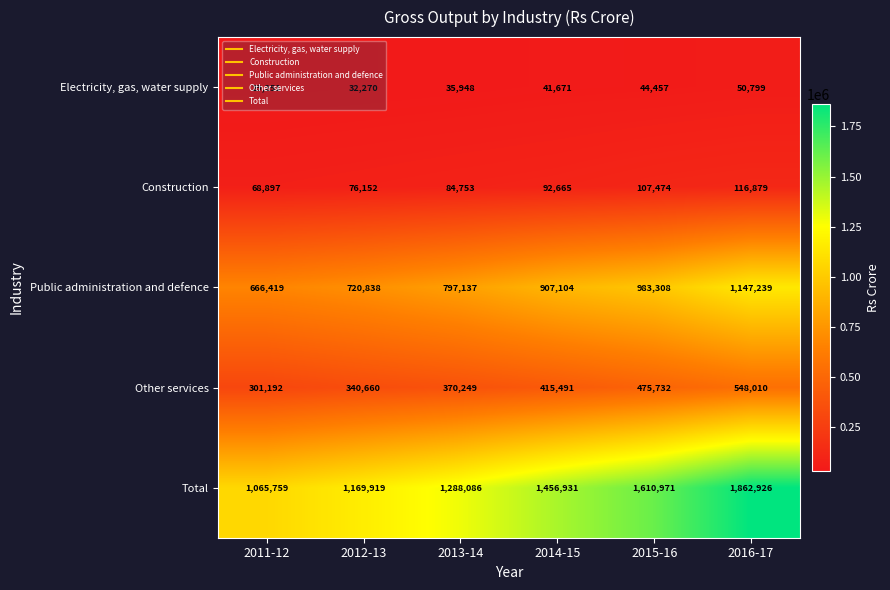

Between 2011-12 and 2014-15, which series saw the biggest shift?

Total